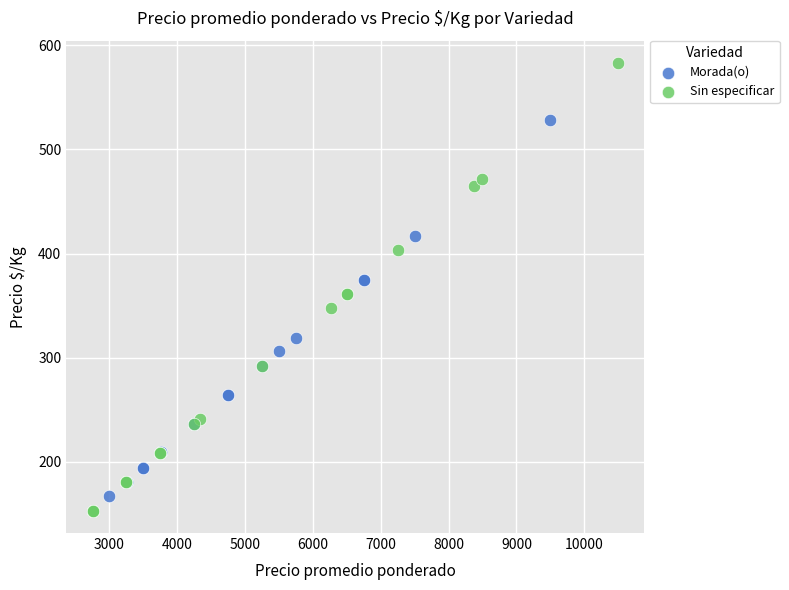

What are all the series names shown in the legend?

Morada(o), Sin especificar